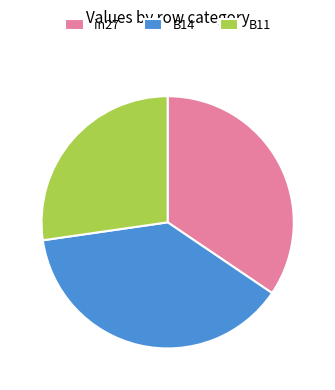

What is the smallest slice in the pie chart?

B11